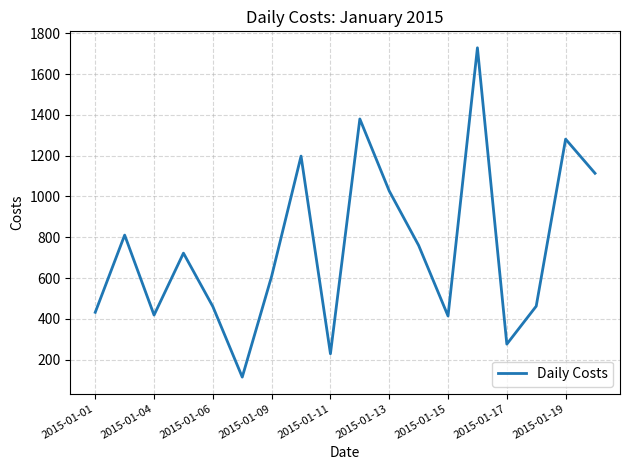

What is the difference between the maximum and minimum values?

1614.3